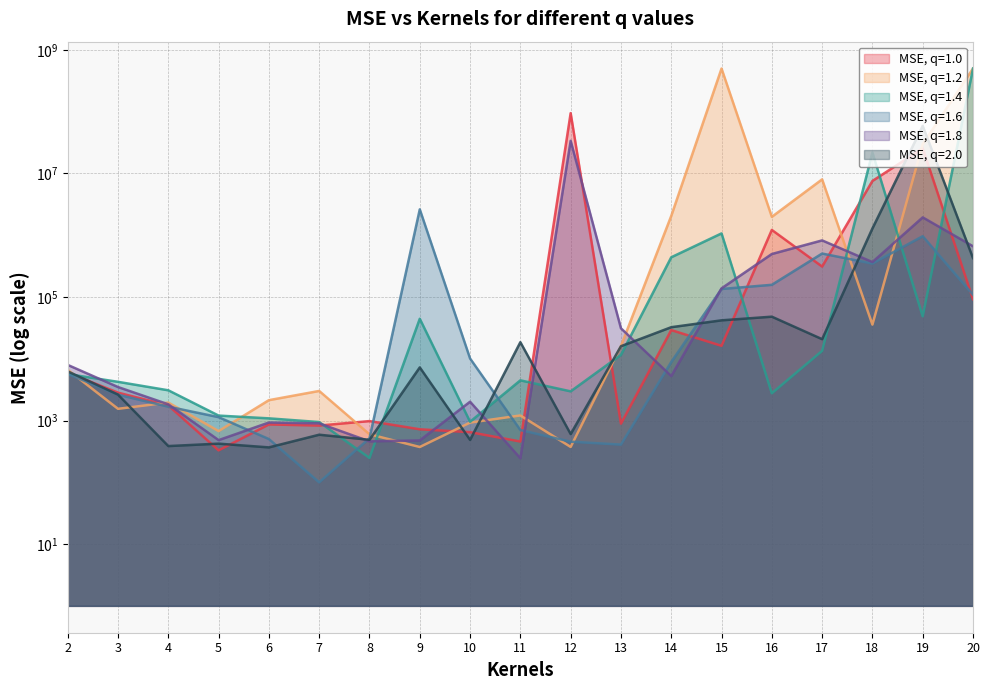

At how many categories does at least one series exceed 271489520?

1